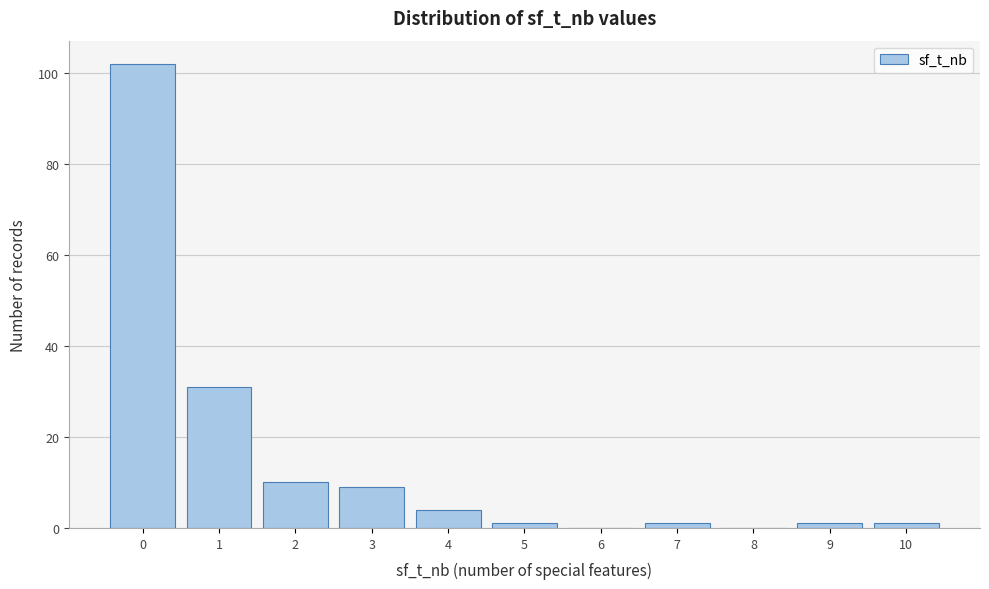

Reading right to left, list all the values displayed in this chart.

10=1	9=1	8=0	7=1	6=0	5=1	4=4	3=9	2=10	1=31	0=102